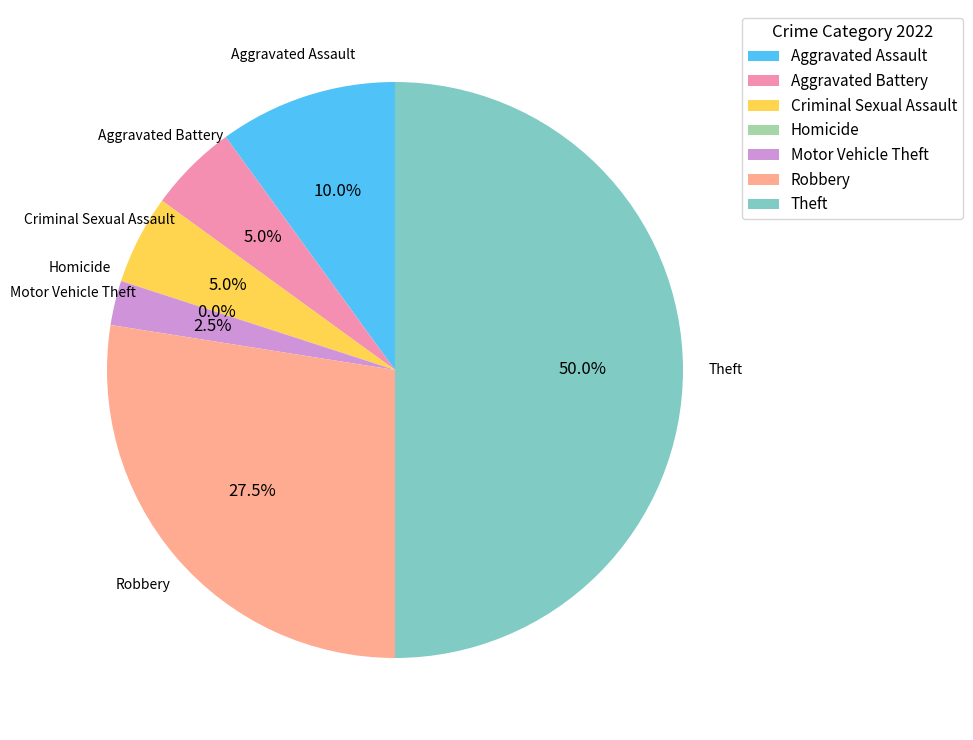

Rank the categories by value from lowest to highest.

Homicide, Motor Vehicle Theft, Aggravated Battery, Criminal Sexual Assault, Aggravated Assault, Robbery, Theft